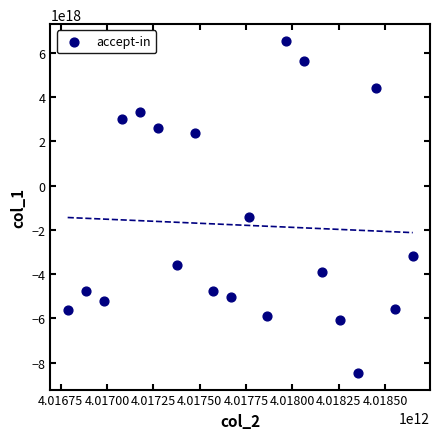

What Y value in the scatter plot is closest to -958638877548509184?

-1434453170633920000